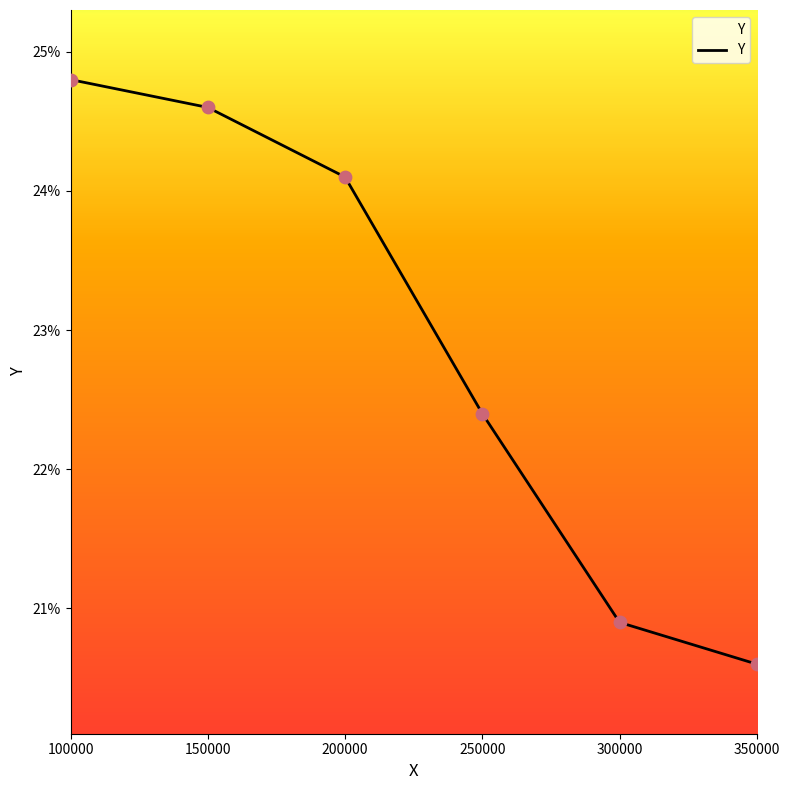

Between 300000 and 200000, which is larger?

200000